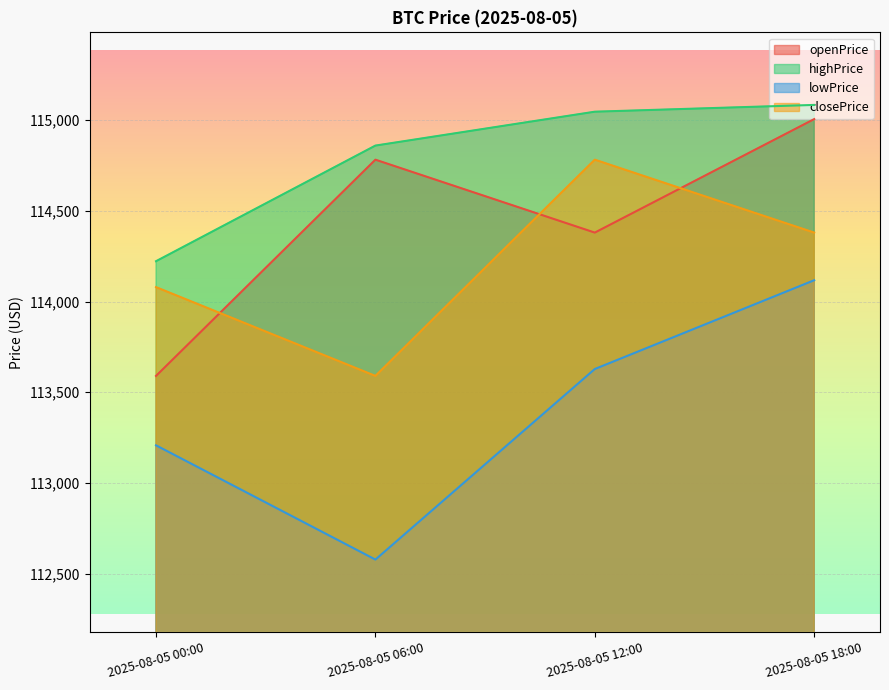

Rank the categories by highPrice value from highest to lowest.

2025-08-05 18:00, 2025-08-05 12:00, 2025-08-05 06:00, 2025-08-05 00:00